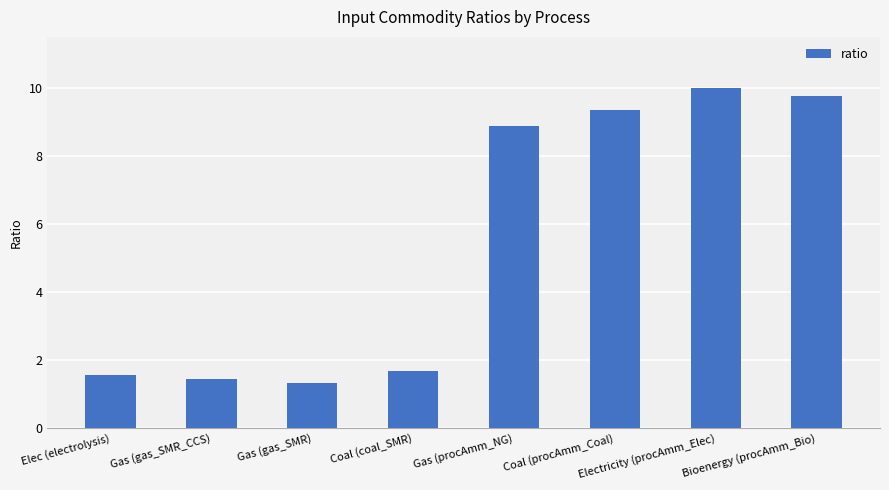

List the labels in order of value, largest first.

Electricity (procAmm_Elec), Bioenergy (procAmm_Bio), Coal (procAmm_Coal), Gas (procAmm_NG), Coal (coal_SMR), Elec (electrolysis), Gas (gas_SMR_CCS), Gas (gas_SMR)